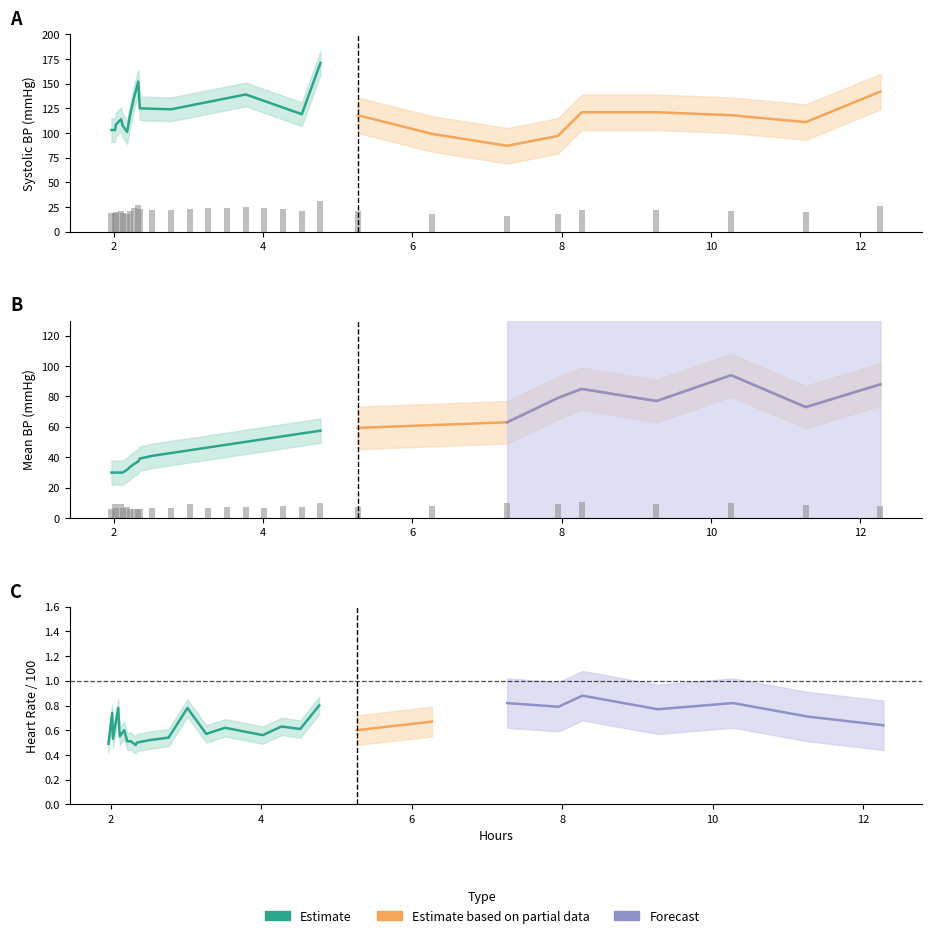

How many categories are shown in the chart?

29